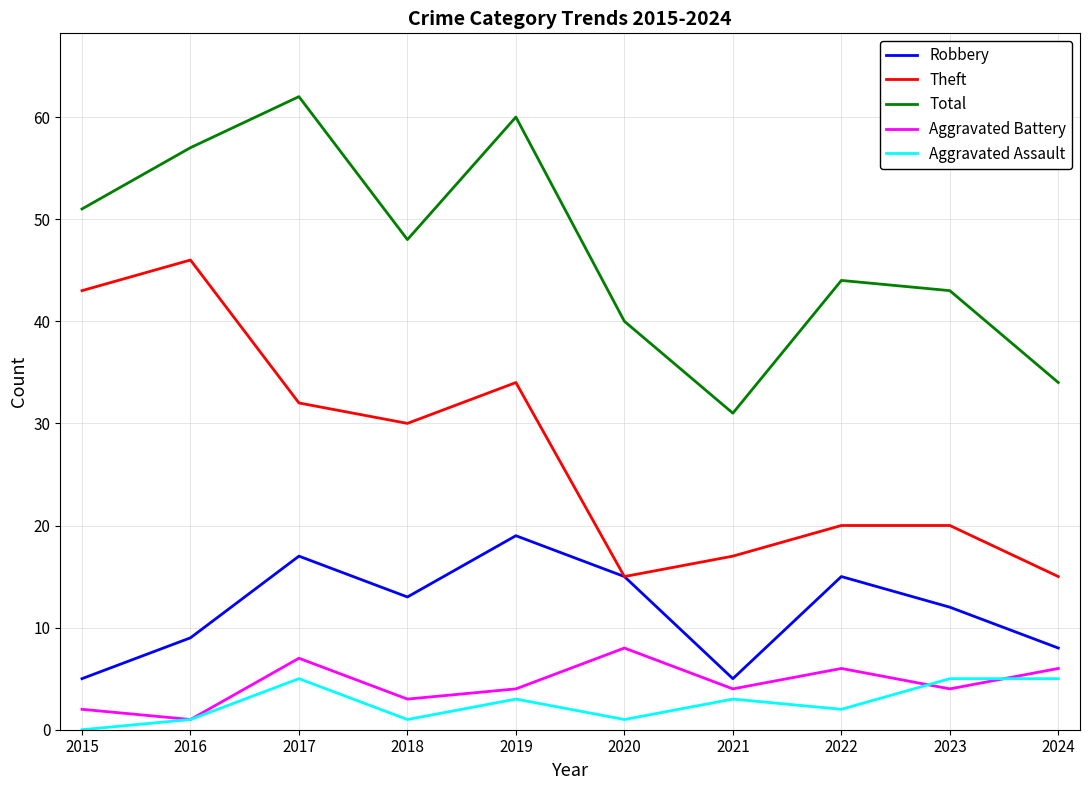

True or false: Aggravated Battery has a value of 4 at 2019.

True